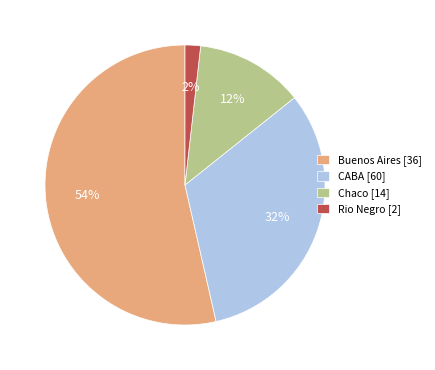

To the nearest percent, what is the difference between the largest and smallest slice percentages?

52%